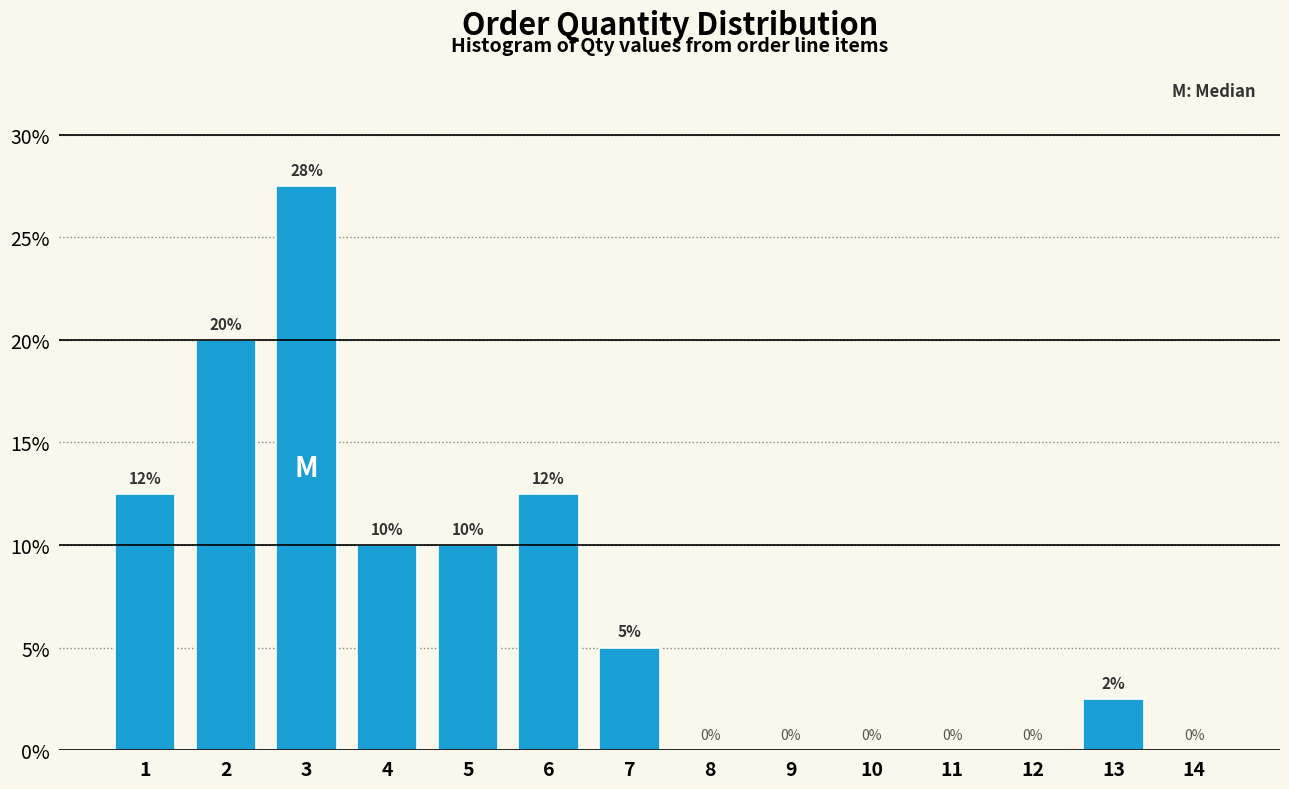

What is the approximate value at 6?

12.5